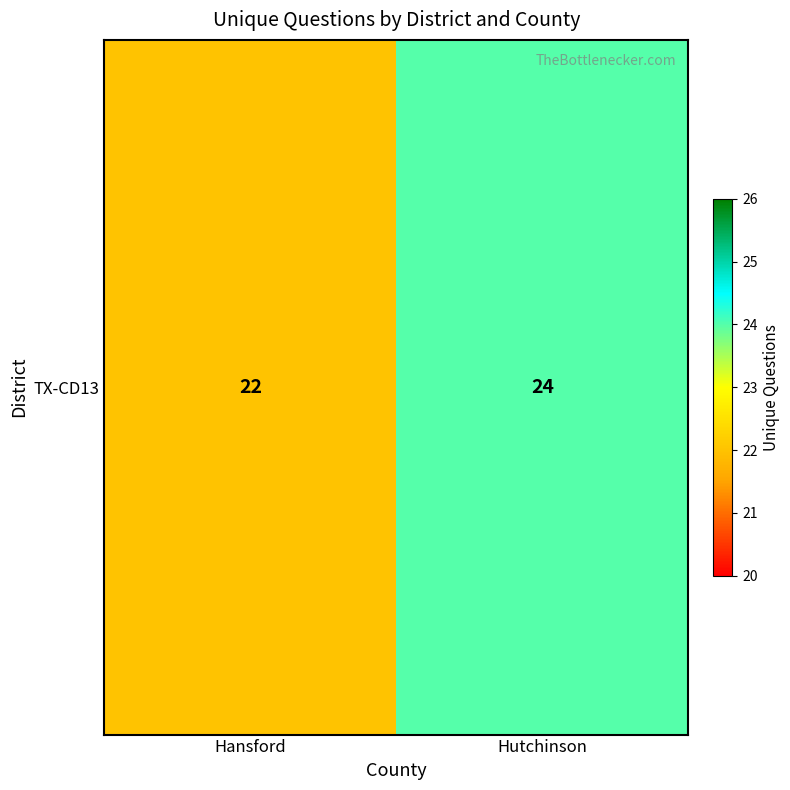

List the labels in order of value, largest first.

Hutchinson, Hansford